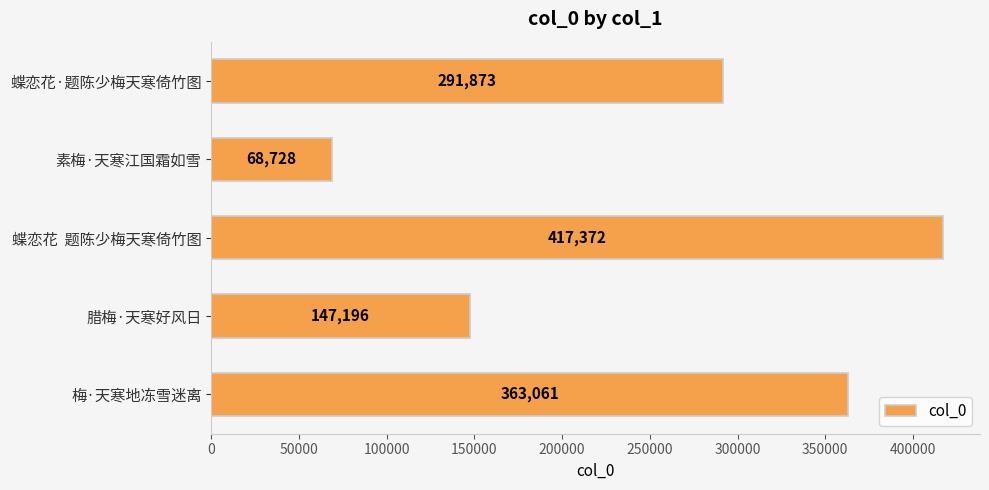

What is the smallest value displayed?

68728